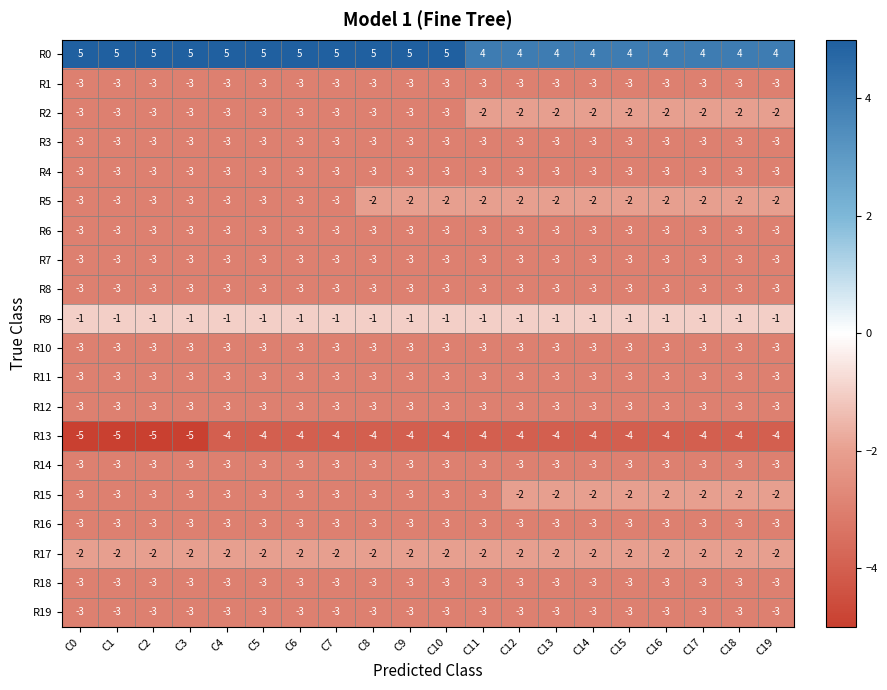

What is the total value across all series at C9?

-49